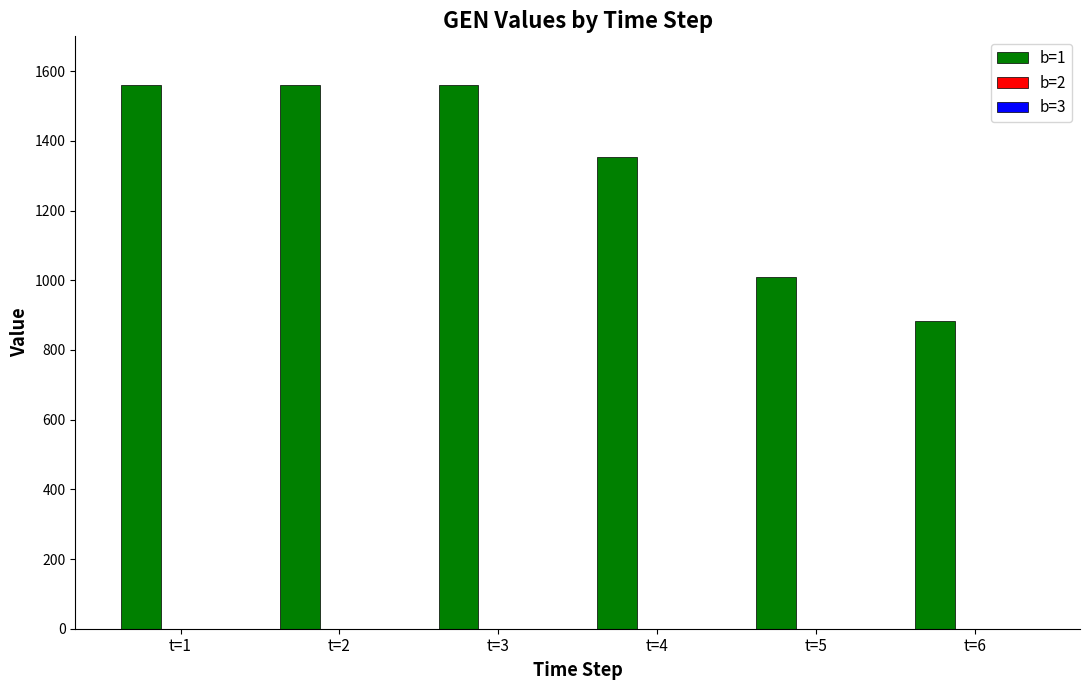

At which category does the chart reach its minimum across all series?

t=6